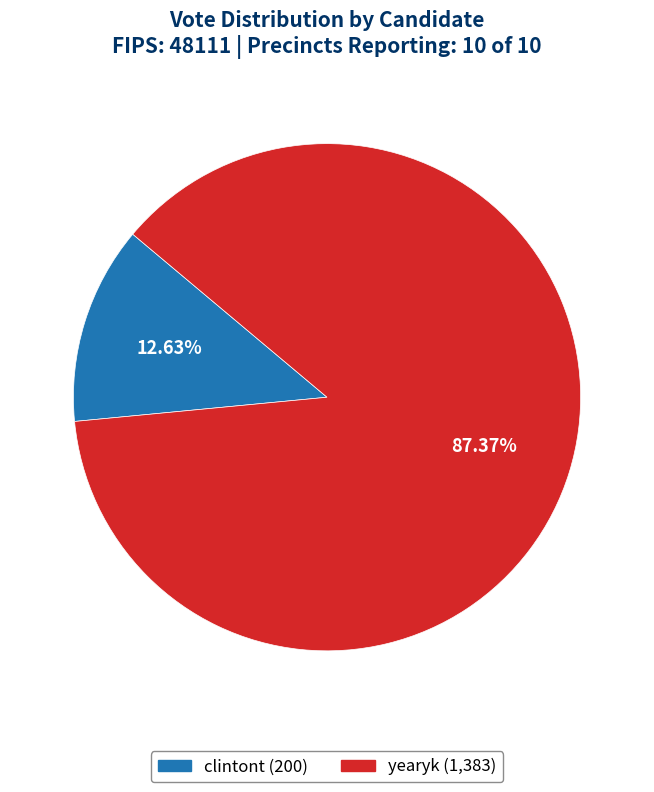

To the nearest percent, what is the difference between the yearyk and clintont slice percentages?

75%